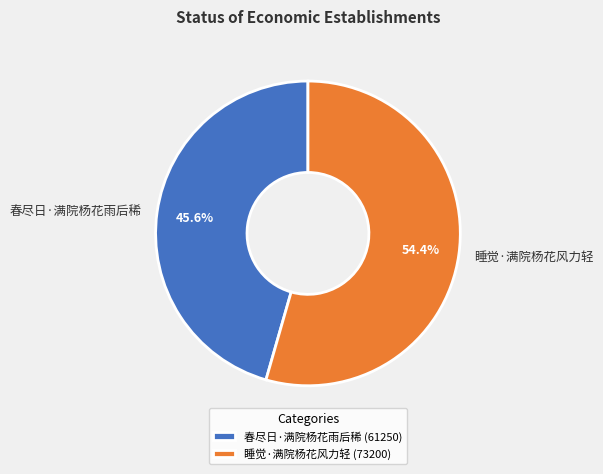

Rank the categories by value from lowest to highest.

春尽日·满院杨花雨后稀, 睡觉·满院杨花风力轻